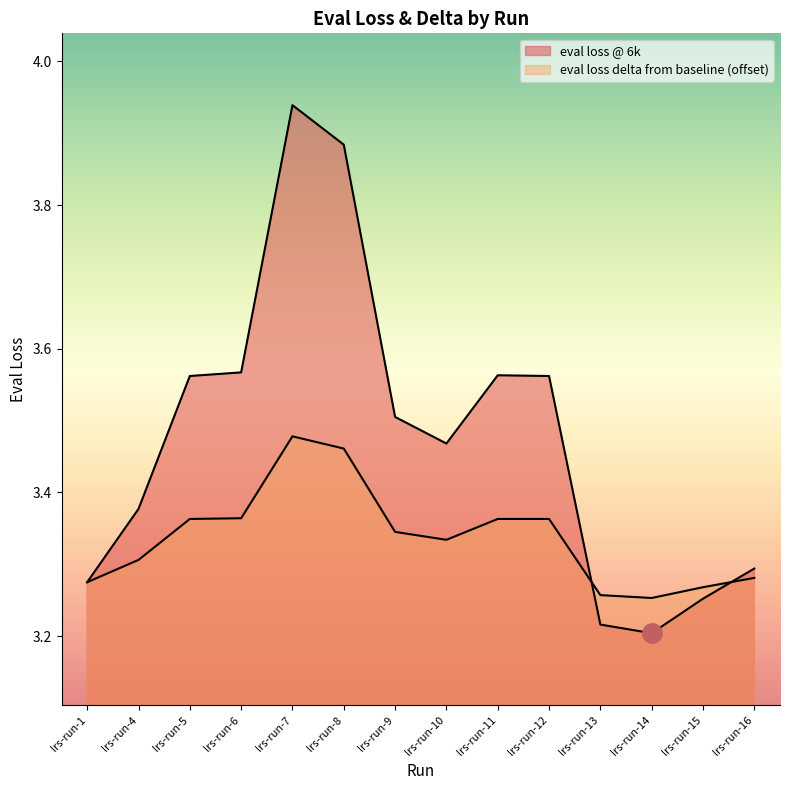

What is the sum of the eval loss @ 6k values at lrs-run-16 and lrs-run-13?

6.5